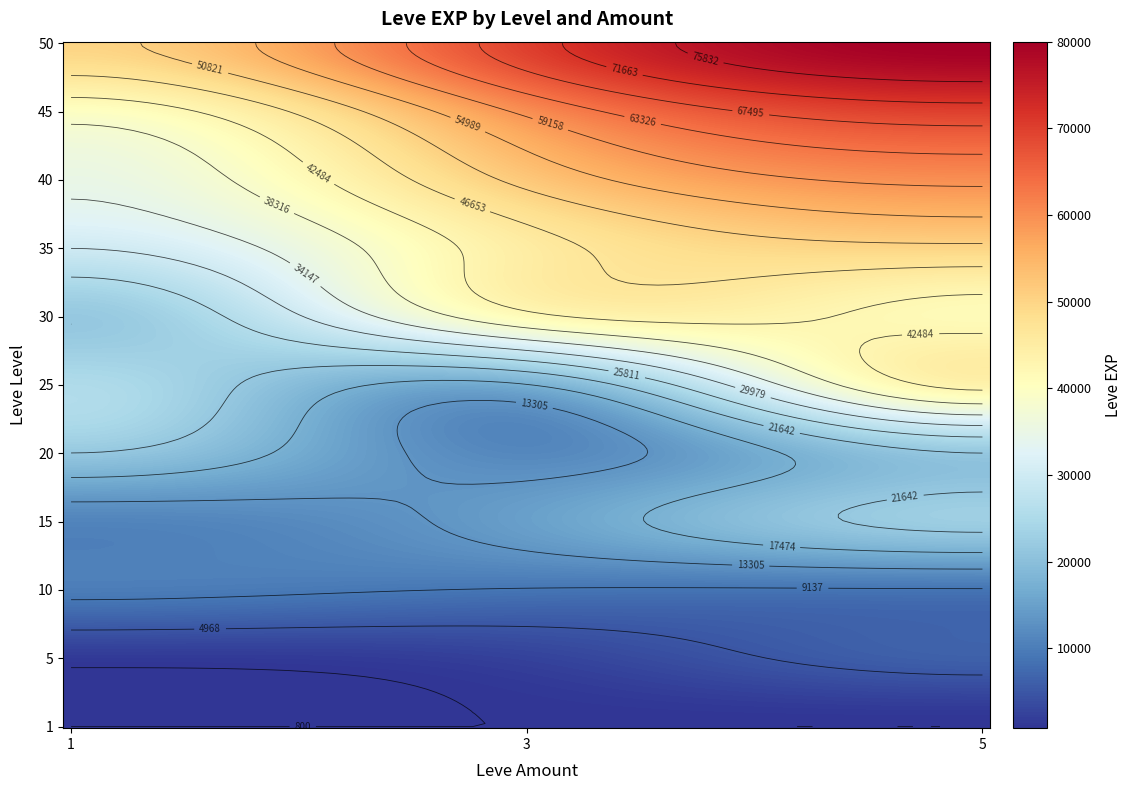

What is the sum of the values at 25_1 and 20_1?

46850